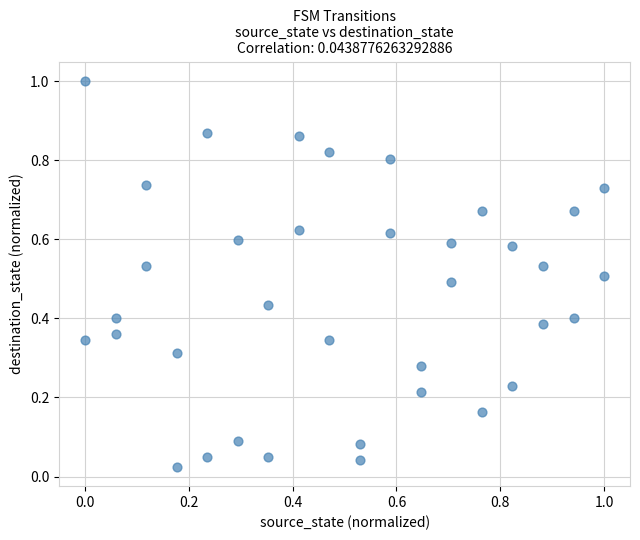

What is the range of X values (max minus min)?

1.0